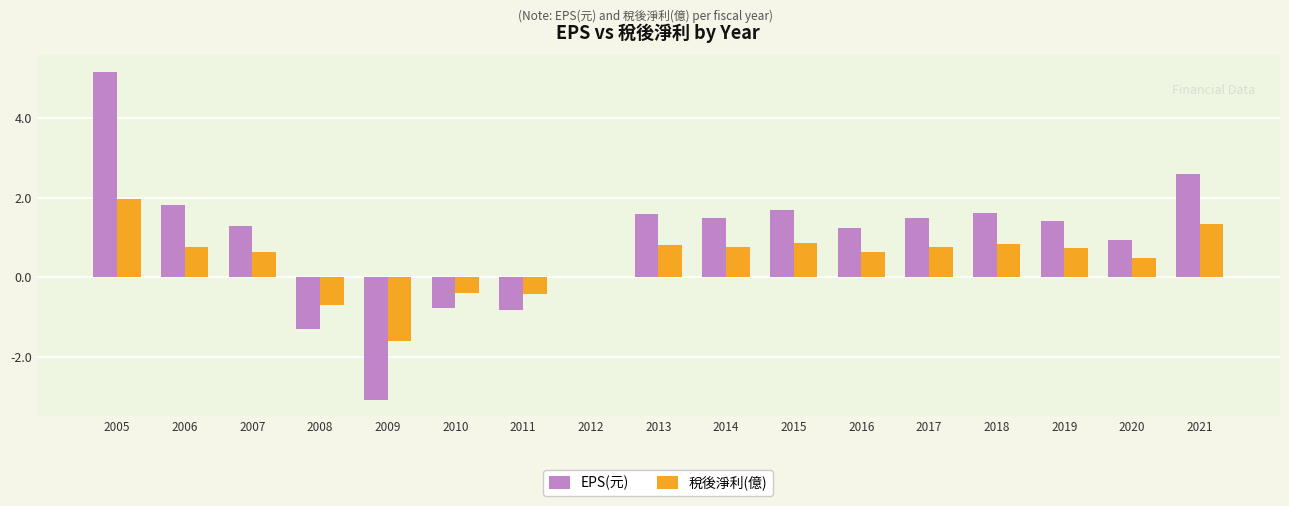

What is the spread (max minus min) of values at 2010?

0.4